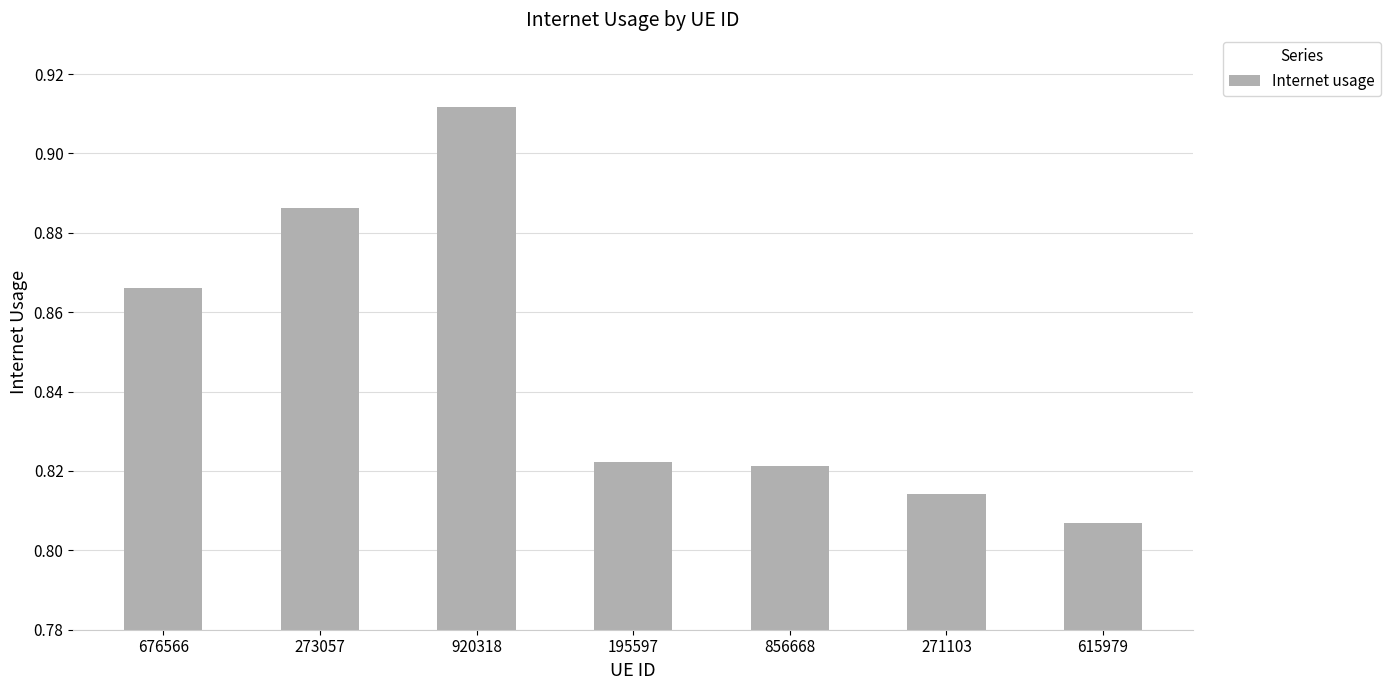

Which label corresponds to the smallest value in the chart?

615979